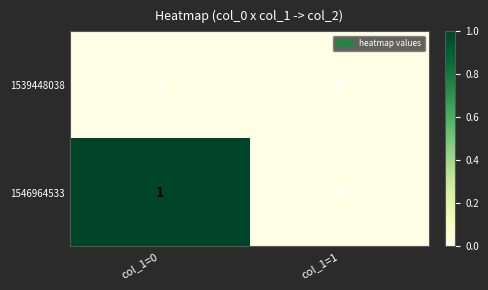

The value of 1539448038 at col_1=0 is 0. True or false?

True